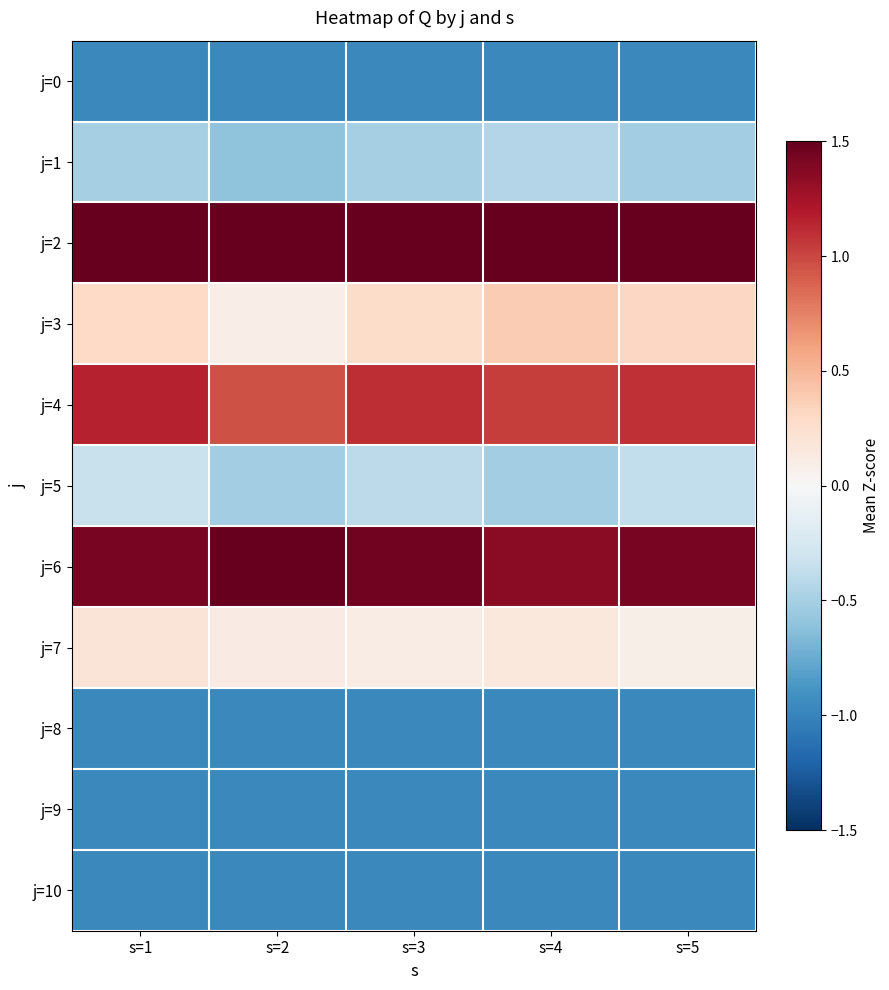

What is the spread (max minus min) of values at s=3?

2.9